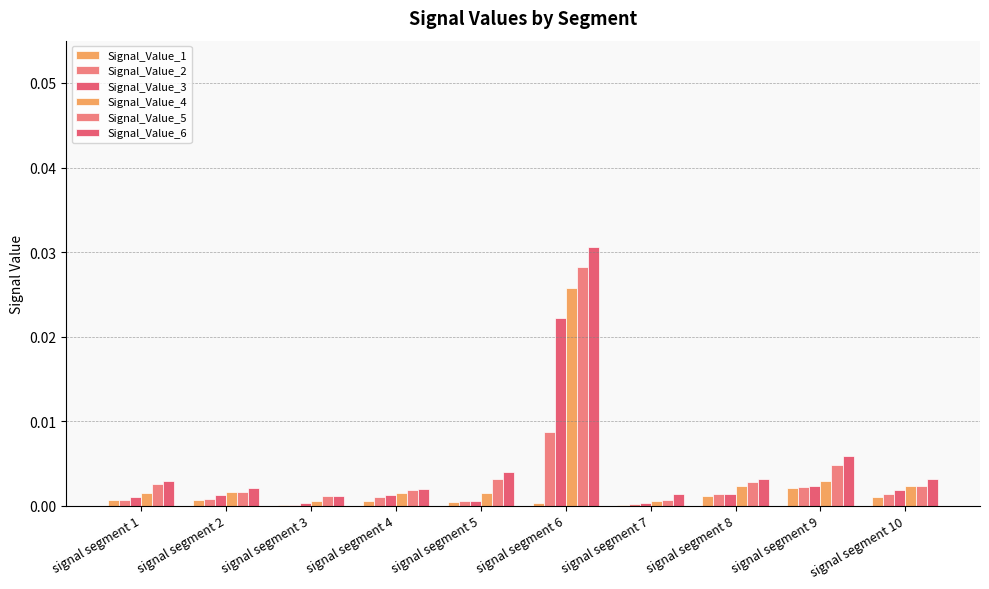

Is the value of Signal_Value_2 at signal segment 3 greater than the value of Signal_Value_1 at signal segment 3?

Yes